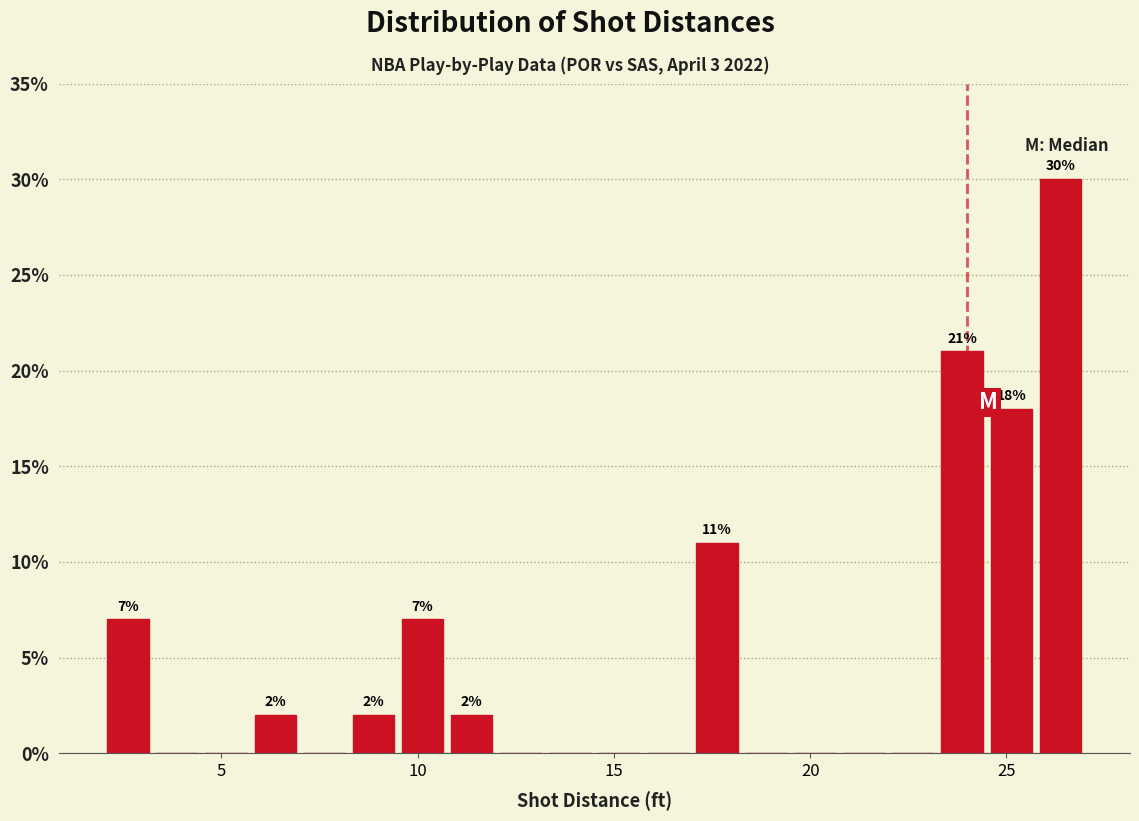

Read against the x-axis, roughly where is the centre of the tallest bar?

26.5